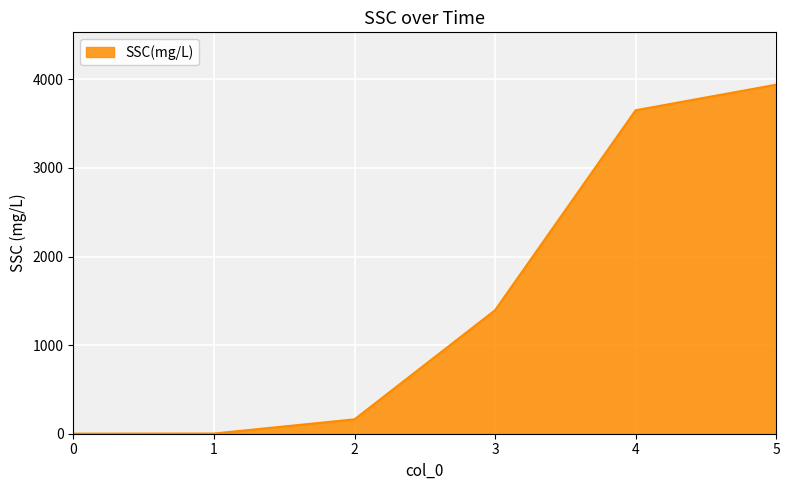

What is the difference between the second highest and second lowest values?

3649.2